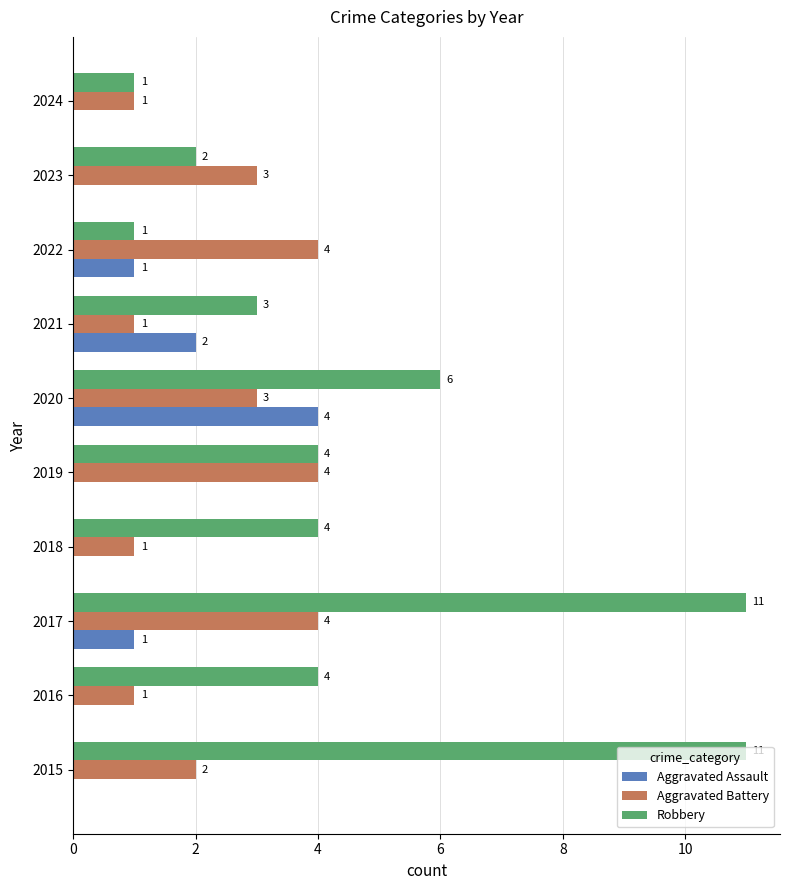

At which label does Aggravated Assault reach its peak?

2020